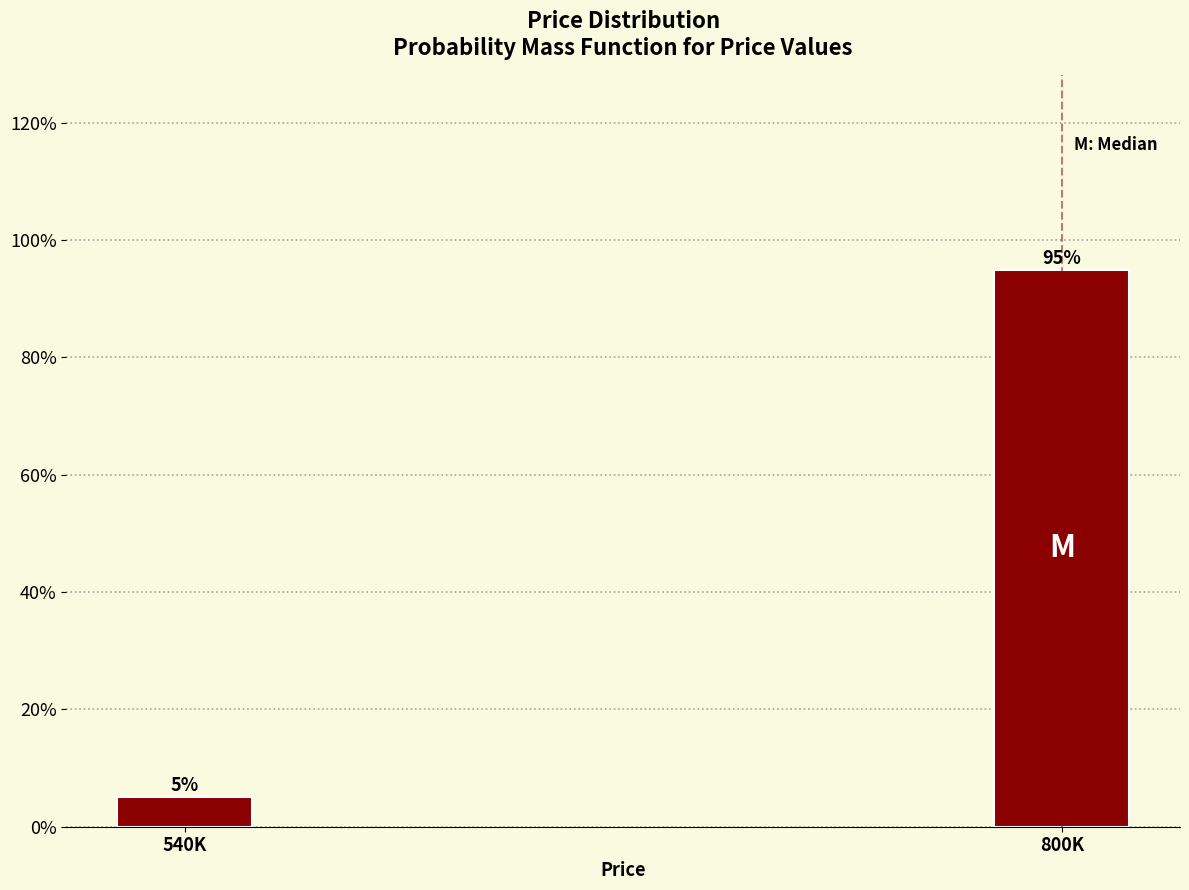

Which has a higher value, 540K or 800K?

800K